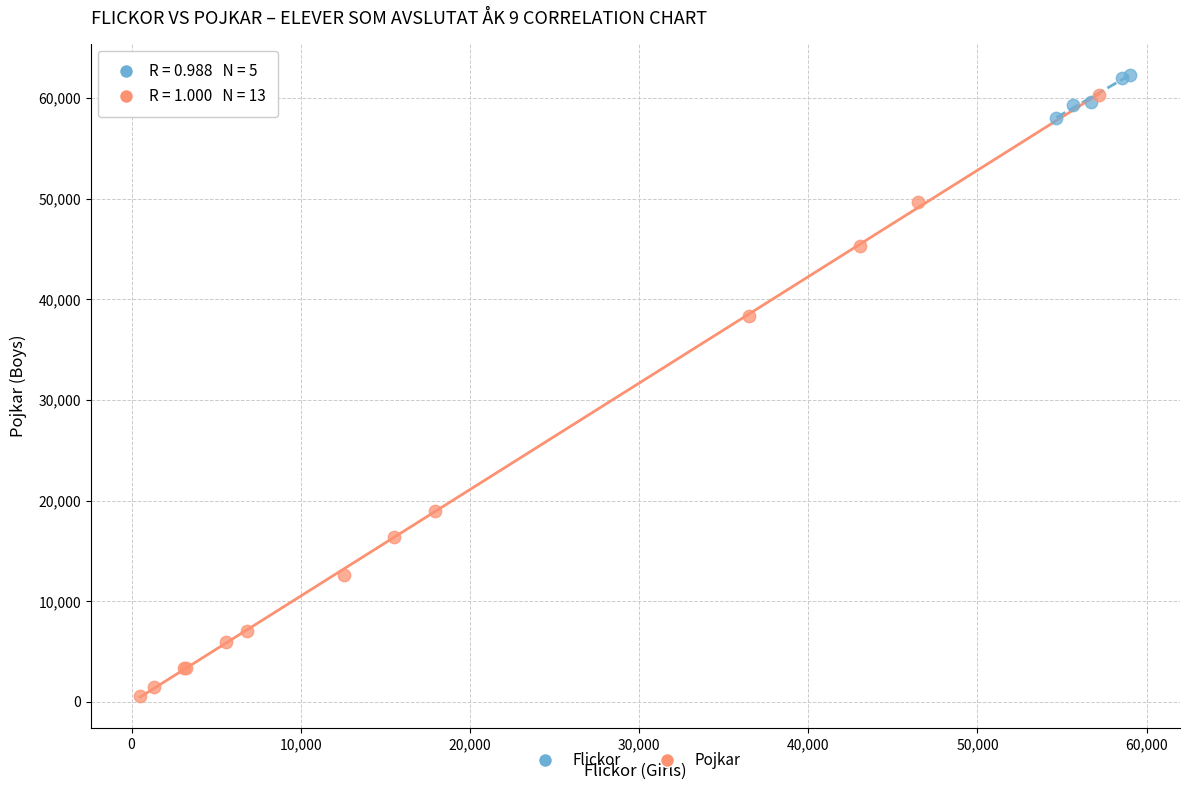

Which series reaches the minimum Y coordinate?

Pojkar